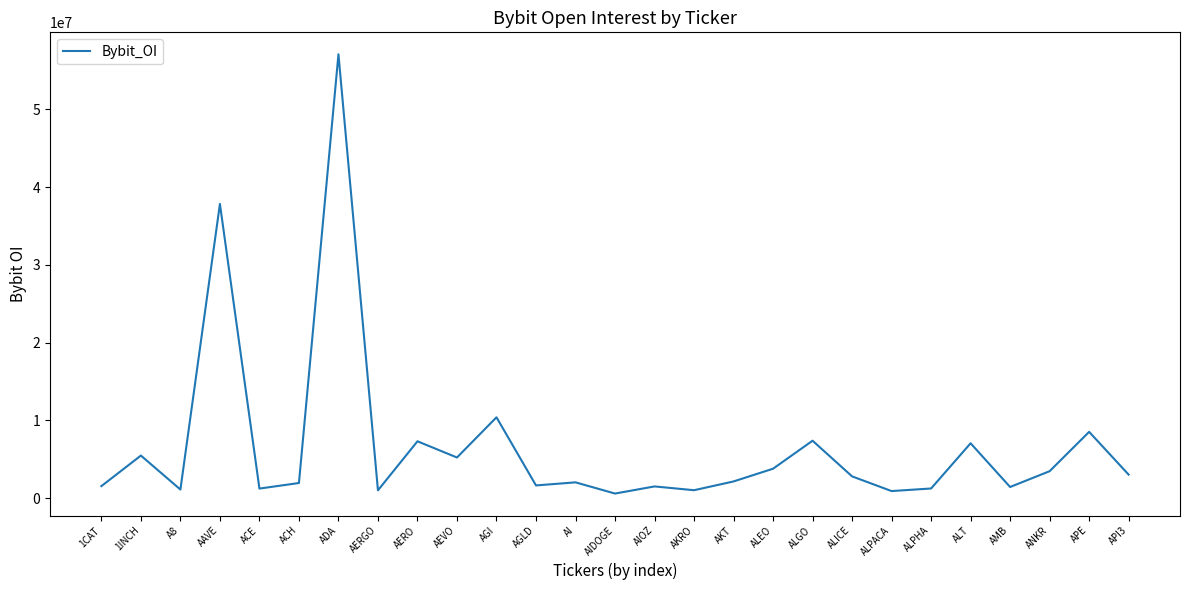

What position from the right is ALPHA?

6